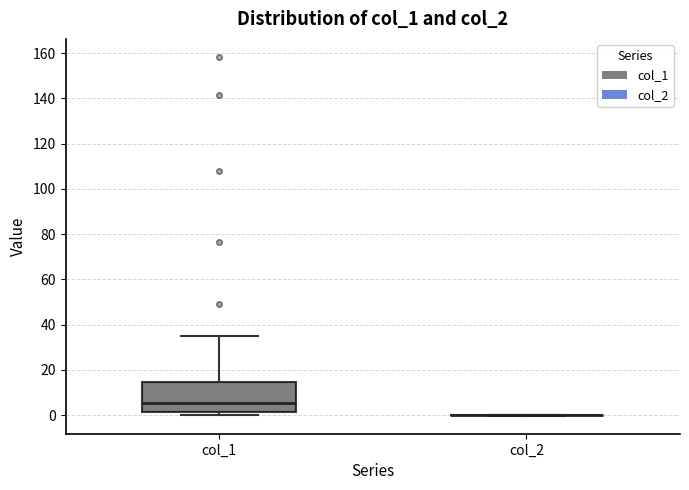

Reading left to right, read every box against the y-axis: the position of its median line, the range the box covers, and the ends of its whiskers. The values are not printed on the chart, so give them approximately, as read against the axis.

col_1: median 6, box 2 to 14, whiskers 0 to 34
col_2: box collapsed to a line at 0, whiskers 0 to 0